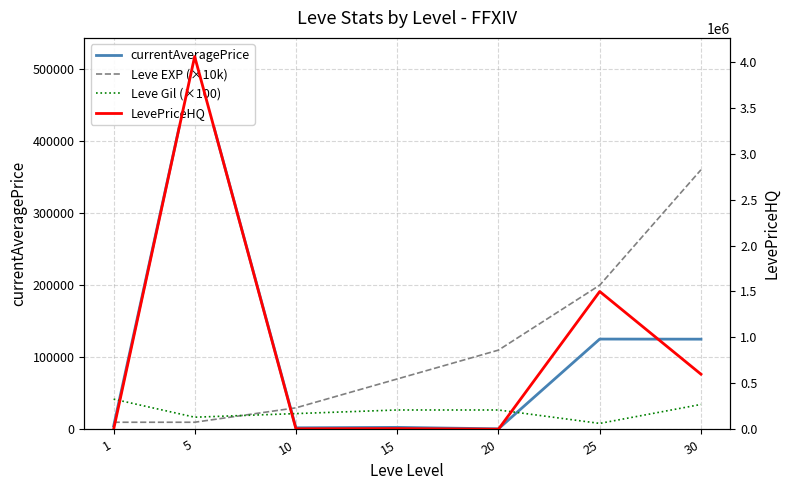

Is it true that currentAveragePrice equals 4847 at 1?

True